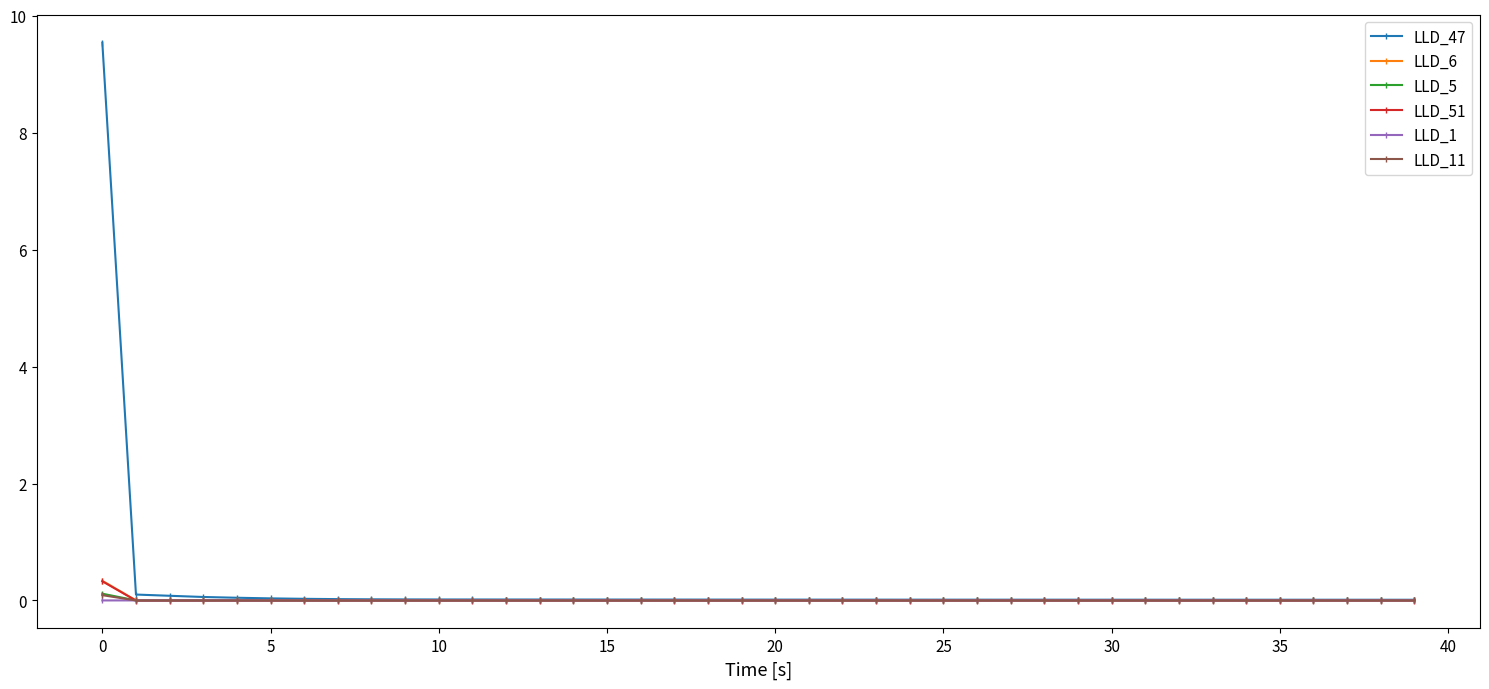

What is the greatest value displayed?

9.5